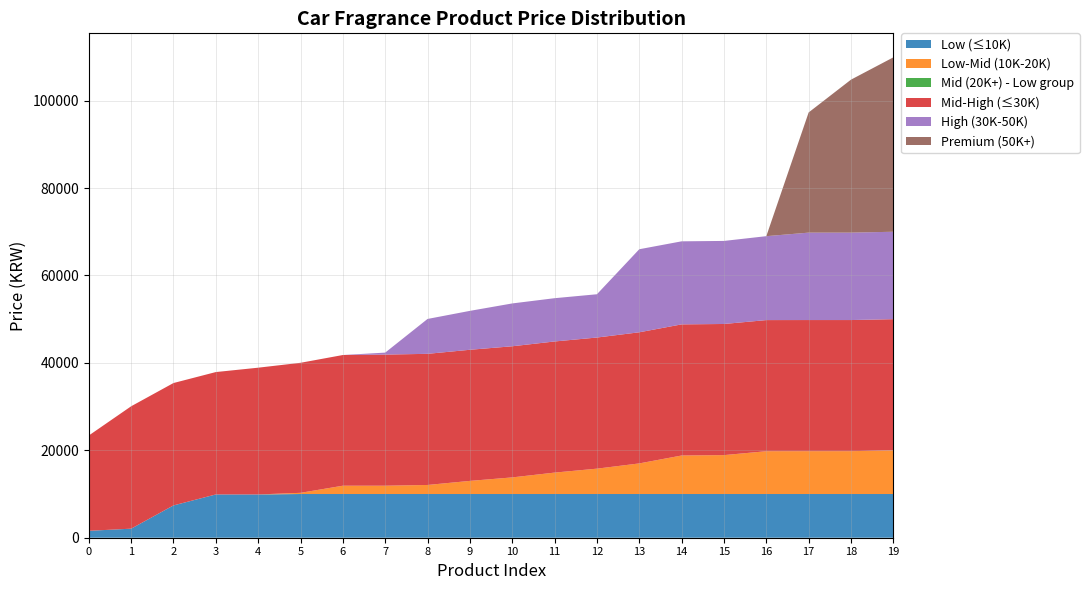

The value of Low (≤10K) at 13 is 10000. True or false?

True